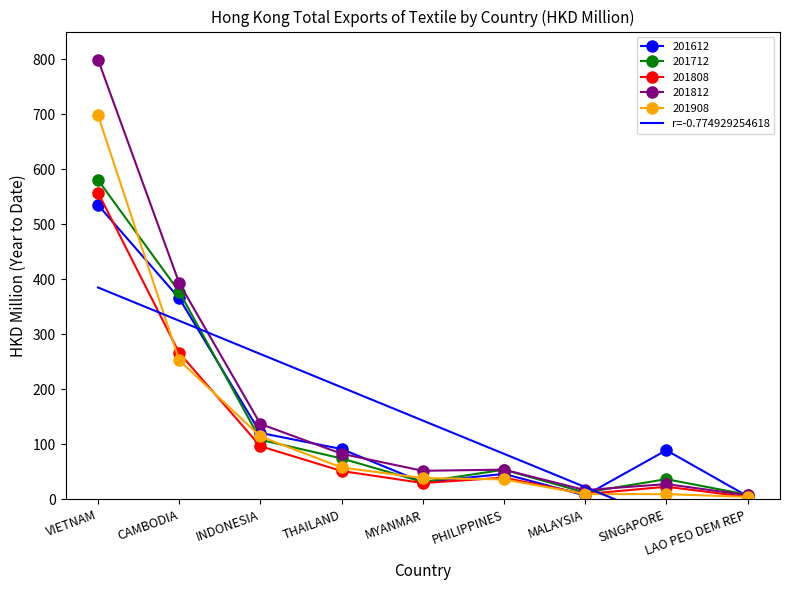

Which has a higher value, SINGAPORE or CAMBODIA?

CAMBODIA